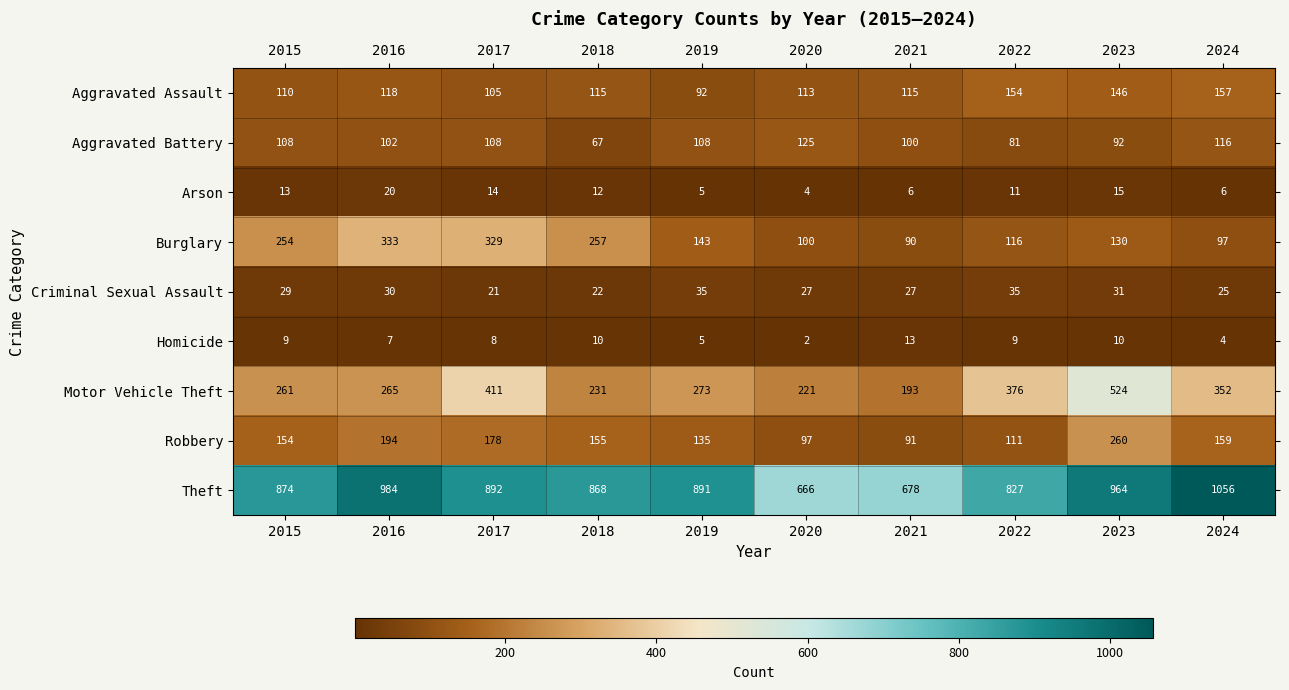

What is the difference between the highest and lowest values at 2023?

954